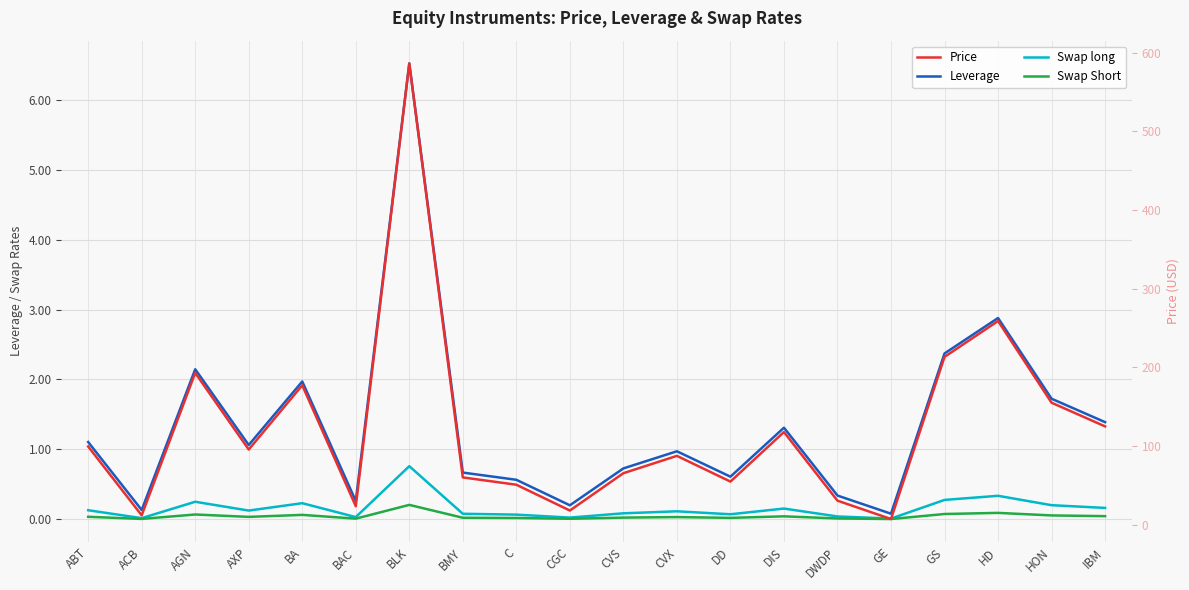

Reading right to left, extract all data points from this chart.

Leverage: 1.4	1.7	2.9	2.4	0.1	0.3	1.3	0.6	1.0	0.7	0.2	0.6	0.7	6.5	0.3	2.0	1.1	2.1	0.1	1.1
Swap long: 0.2	0.2	0.3	0.3	0.0	0.0	0.2	0.1	0.1	0.1	0.0	0.1	0.1	0.8	0.0	0.2	0.1	0.2	0.0	0.1
Swap Short: 0.0	0.1	0.1	0.1	0.0	0.0	0.0	0.0	0.0	0.0	0.0	0.0	0.0	0.2	0.0	0.1	0.0	0.1	0.0	0.0
Price: 124.9	155.1	258.9	213.3	7.1	30.4	117.8	54.7	87.4	65.4	17.9	50.7	60.0	586.5	23.4	177.2	95.5	193.0	11.8	99.3